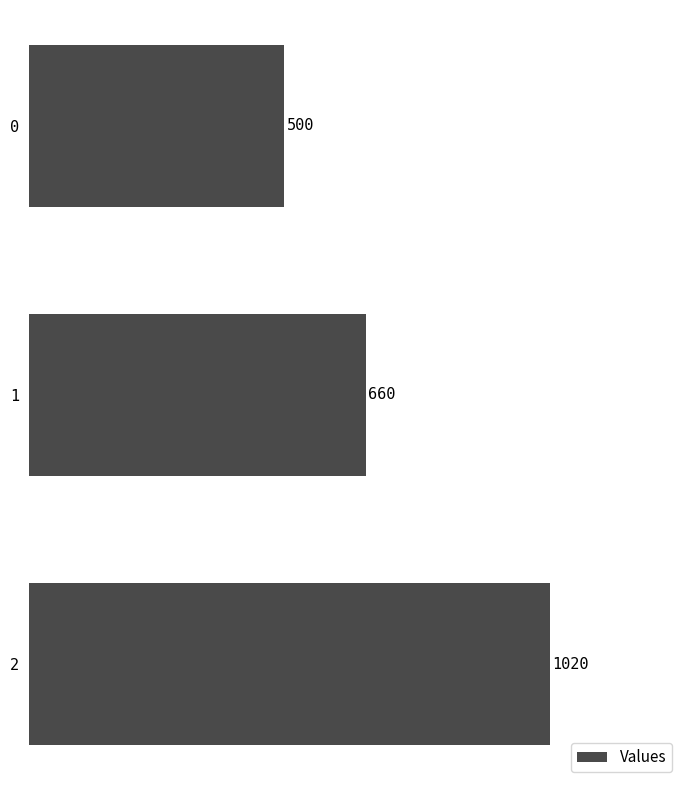

At which label is the value closest to 760?

1